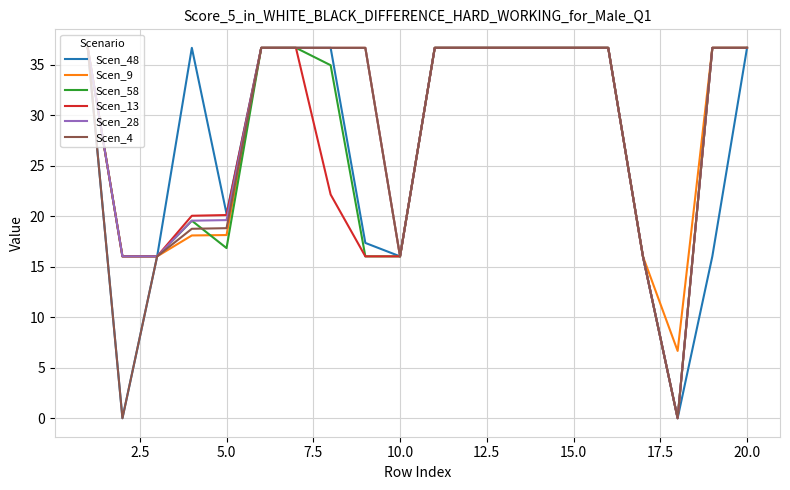

Does the chart have visible grid lines?

Yes